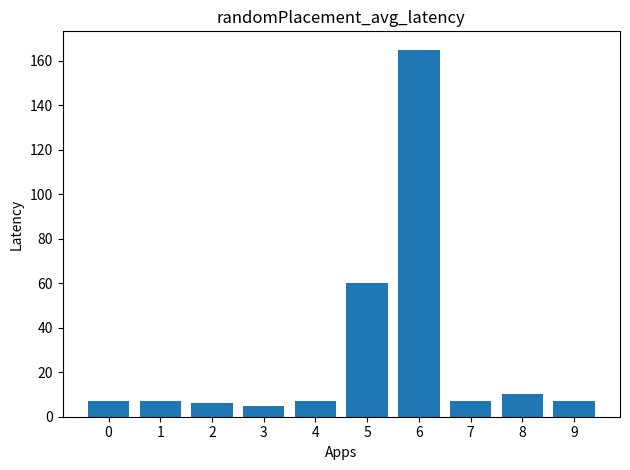

Are the bars horizontal?

No